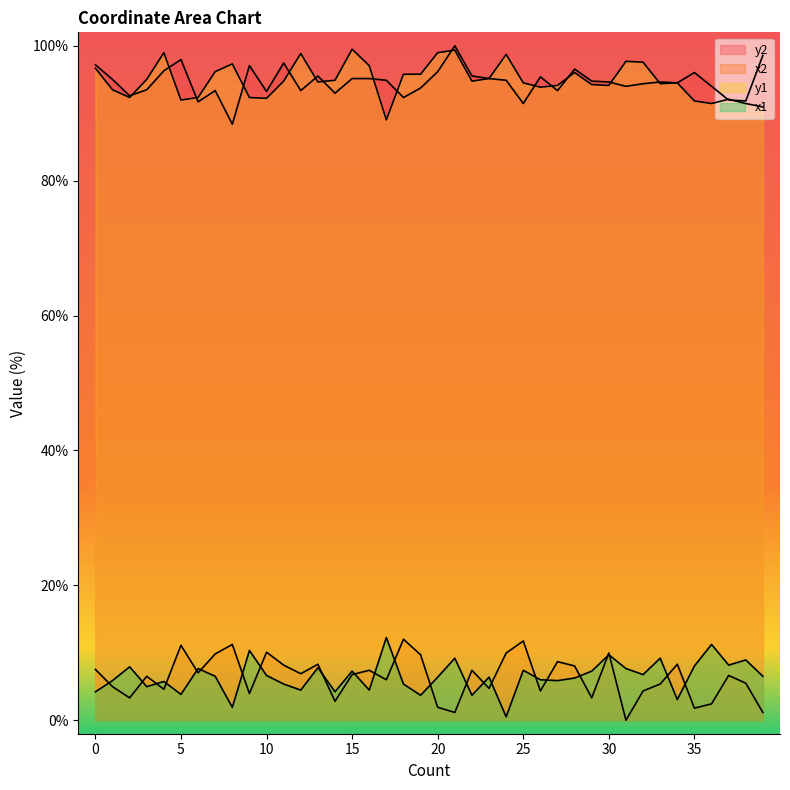

Which has a higher value, 8 or 12?

12